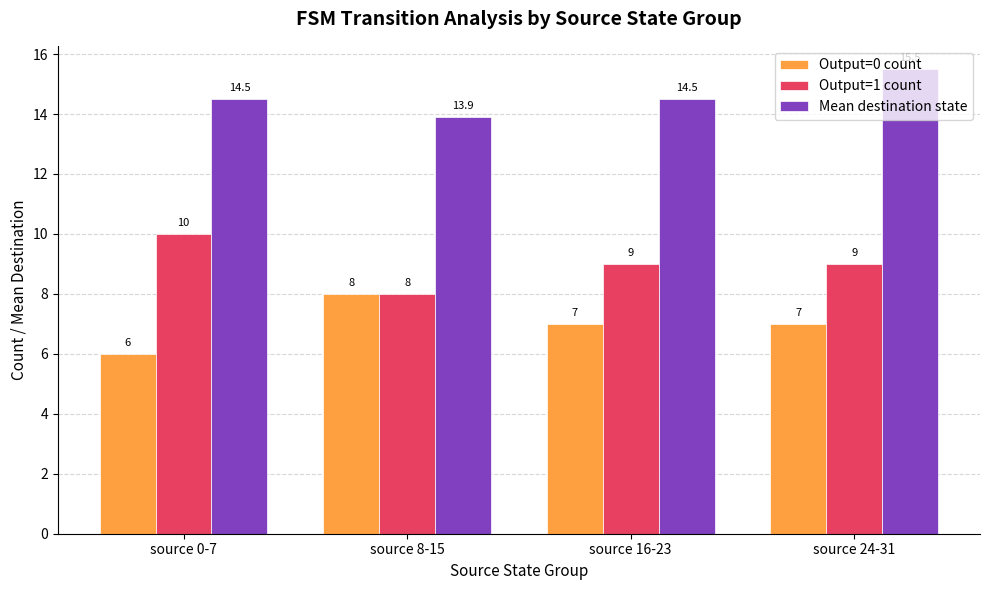

What is the greatest value displayed?

15.5